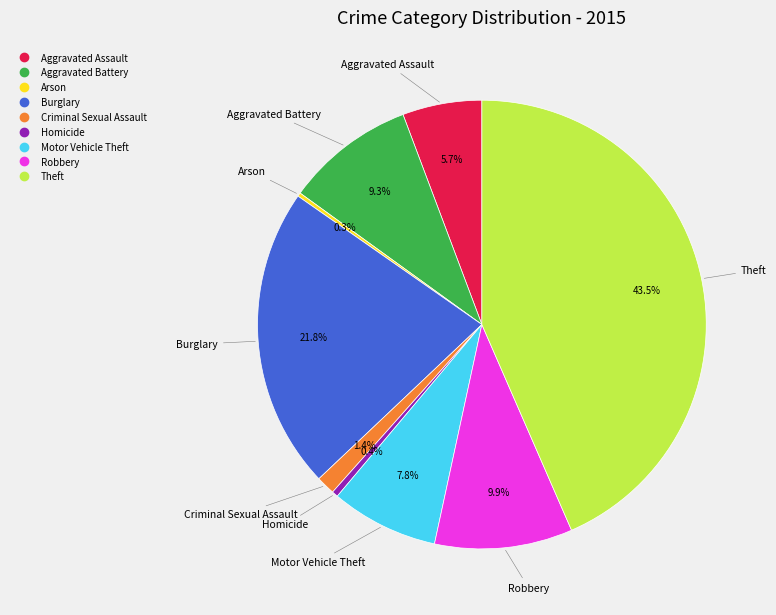

Does Theft represent more than half of the total?

No